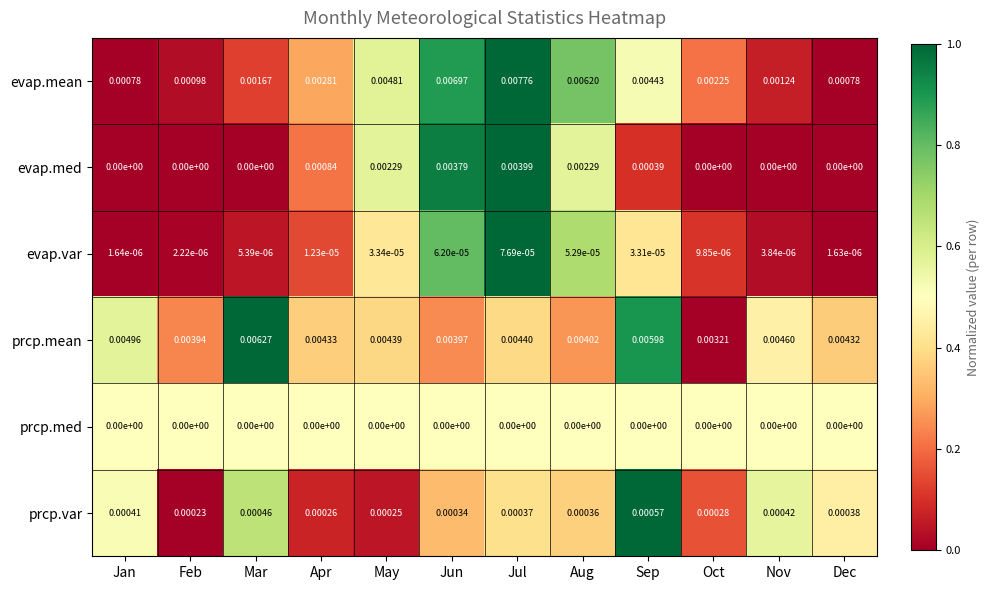

At which category is the sum across all series the highest?

Jul